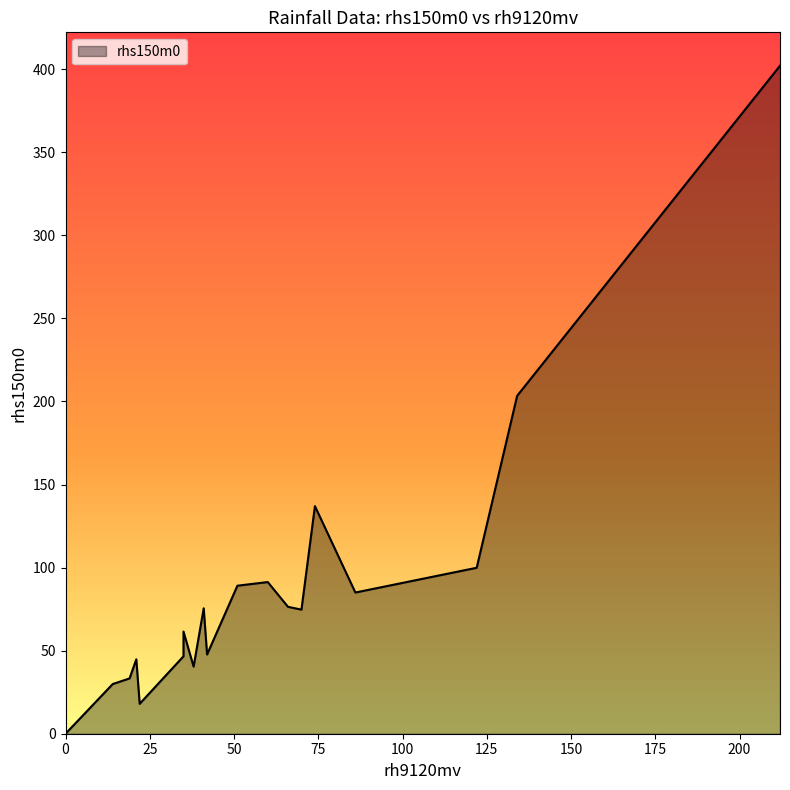

At which category does the chart reach its peak across all series?

212